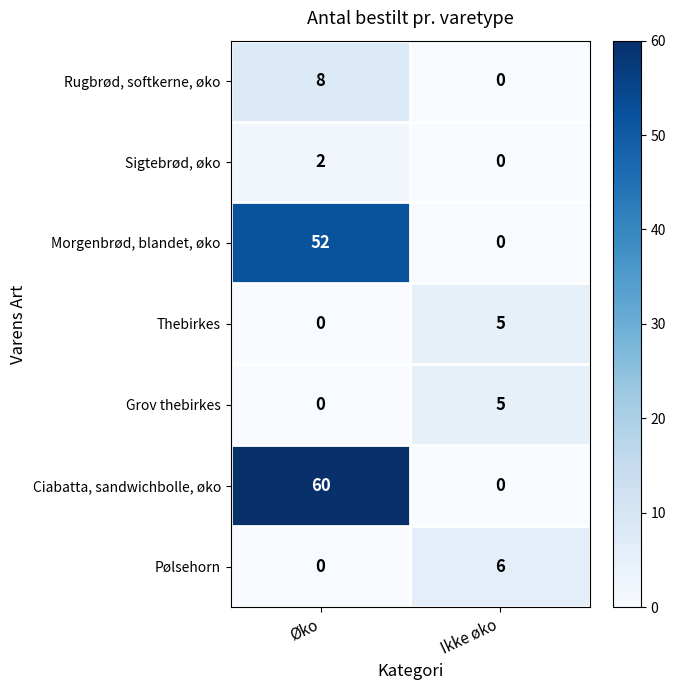

Is it true that Ciabatta, sandwichbolle, øko equals 60 at Øko?

True